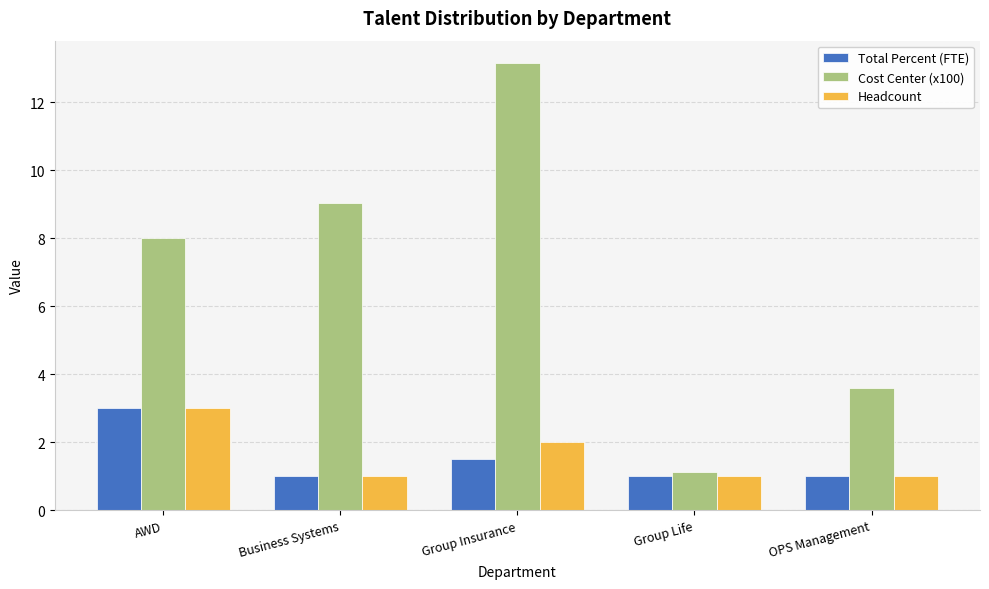

True or false: Headcount has a value of 0.5 at Group Life.

False